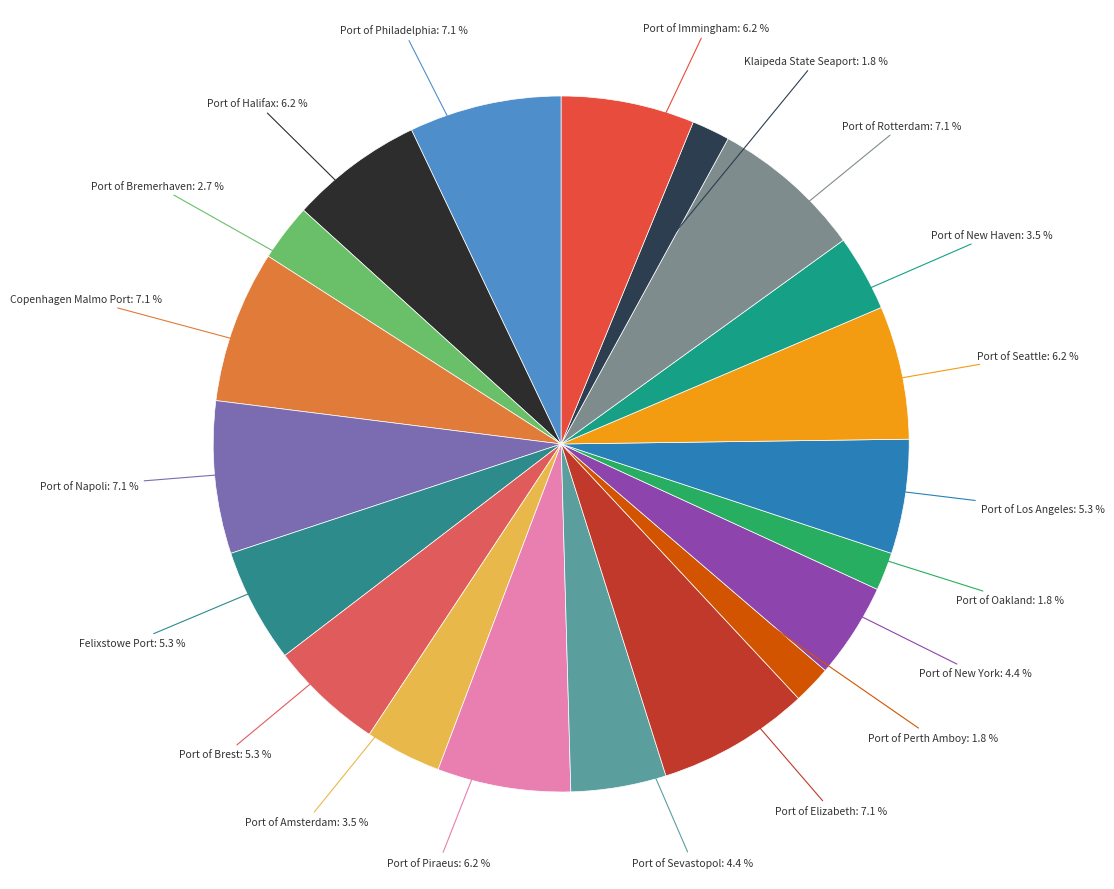

To the nearest percent, what is the difference between the largest and smallest slice percentages?

5%